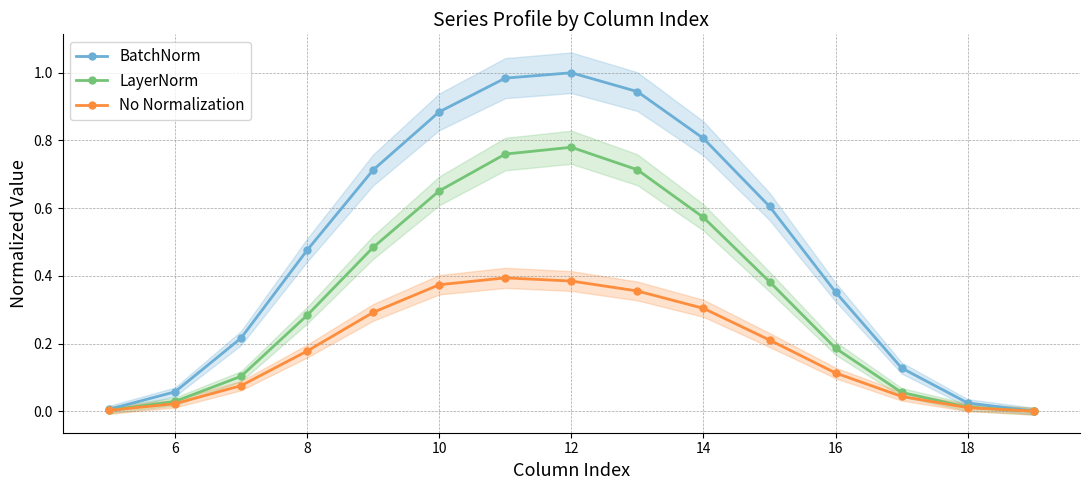

Is the value of BatchNorm at 12 greater than the value of LayerNorm at 18?

Yes